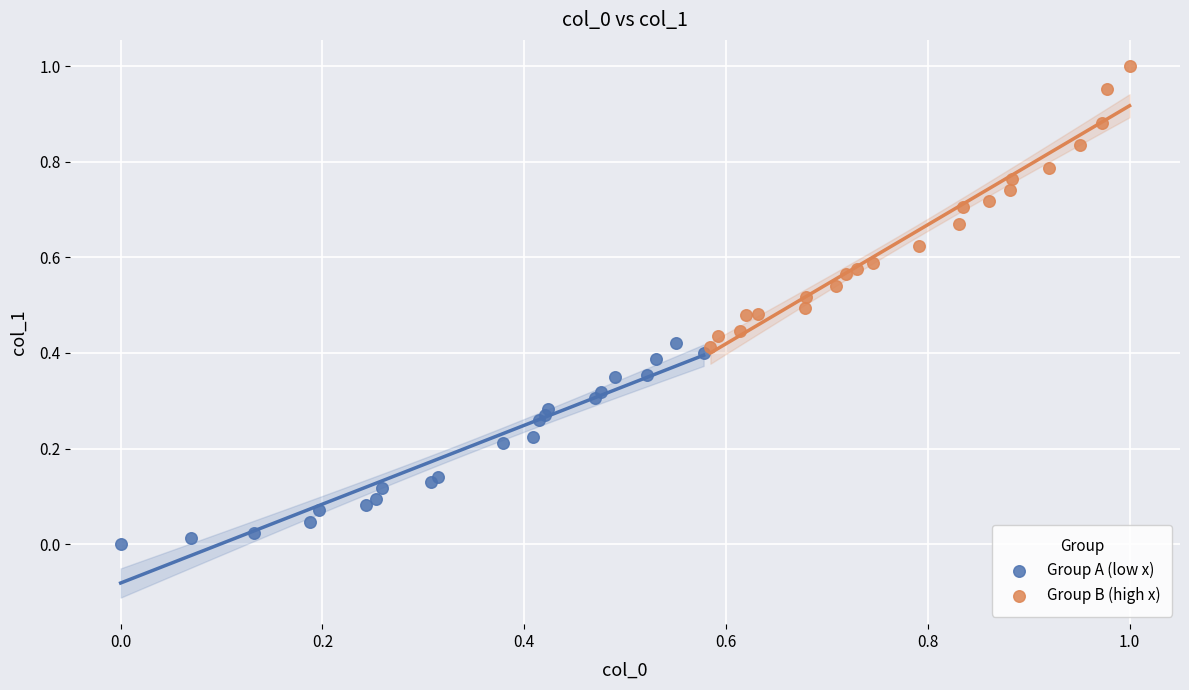

Which series reaches the maximum Y coordinate?

Group B (high x)